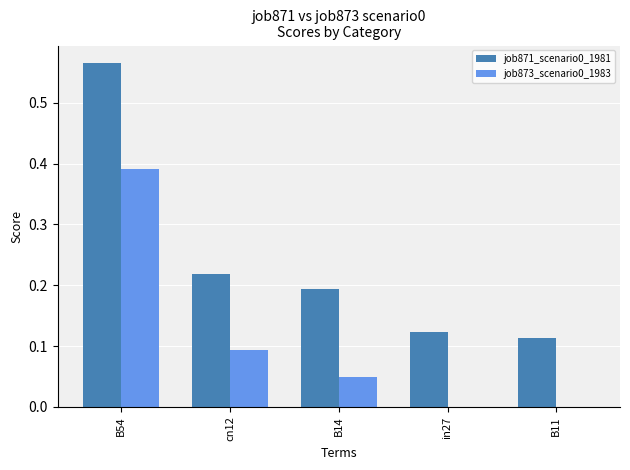

At which category is the sum across all series the highest?

B54